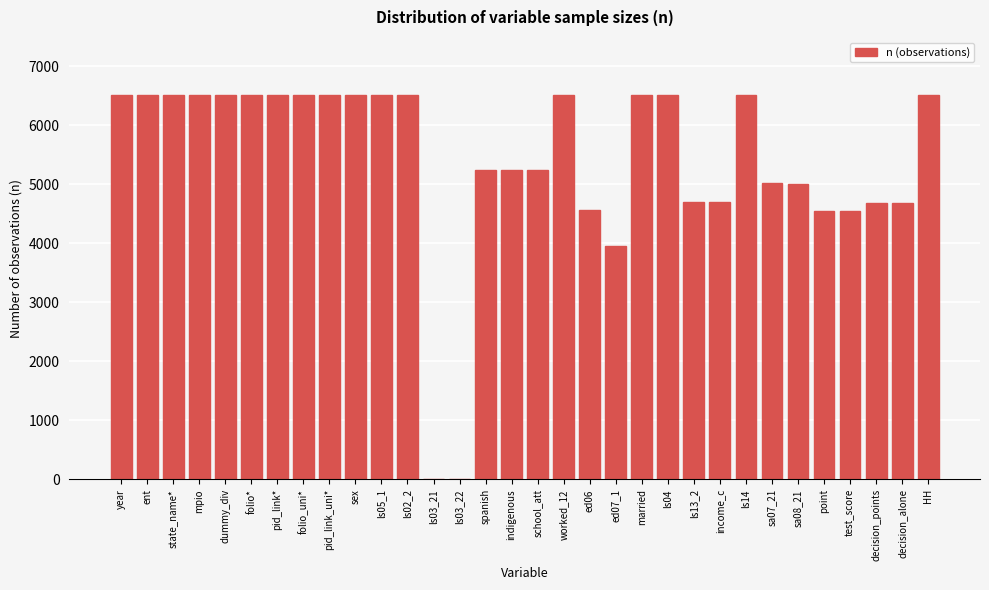

At which label is the value closest to 3258?

ed07_1